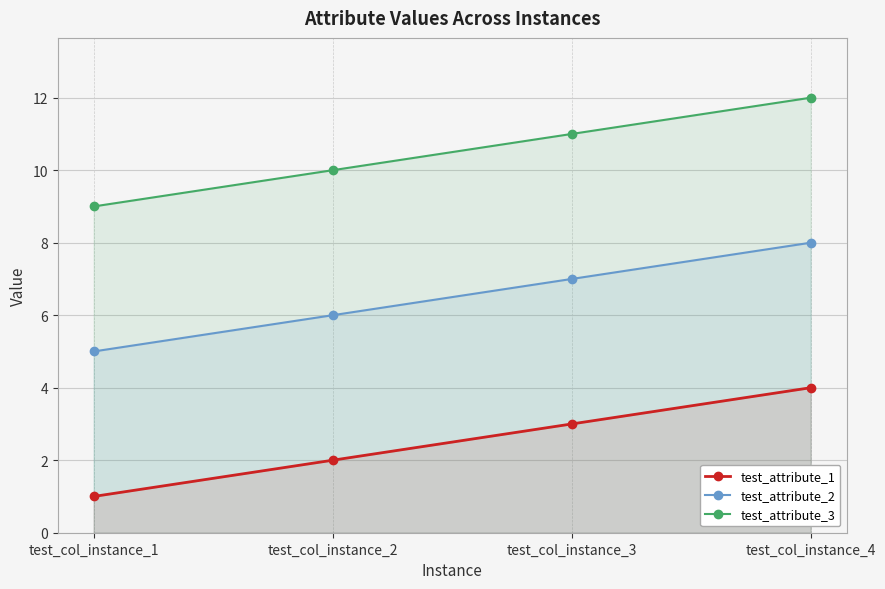

What is the difference between the highest and lowest values at test_col_instance_2?

8